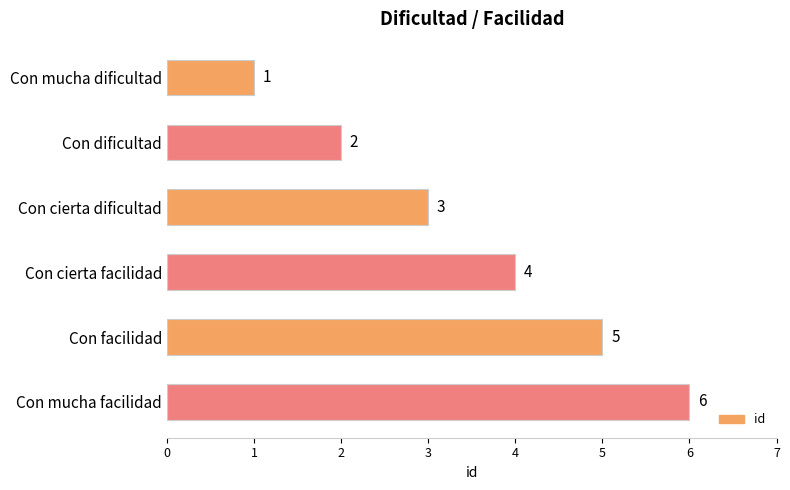

The value at Con mucha facilidad is 6. True or false?

True